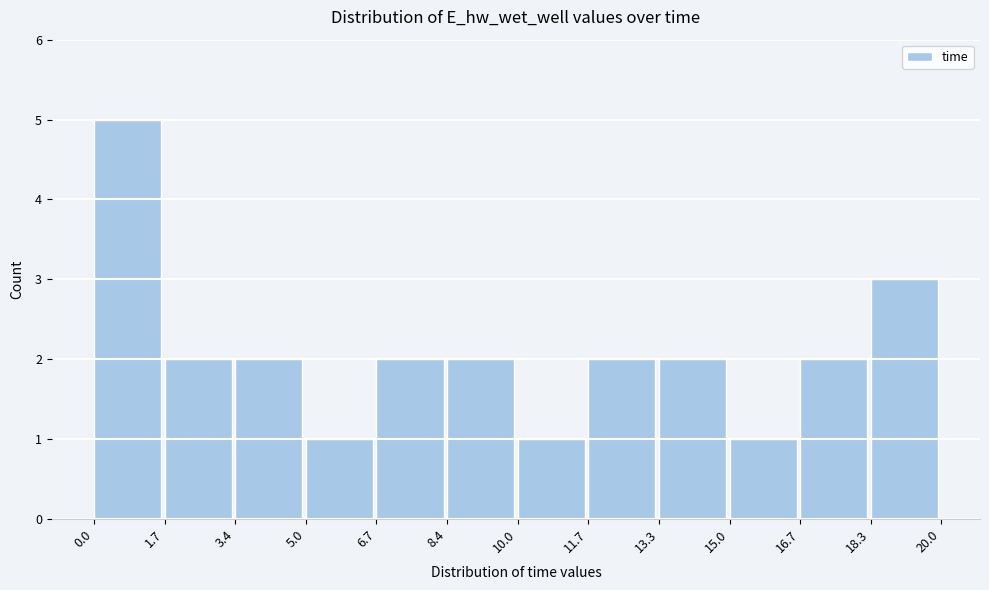

How tall is the bar that spans 18.3 to 20.0 on the x-axis? The values are not printed on the chart, so give them approximately, as read against the axis.

3